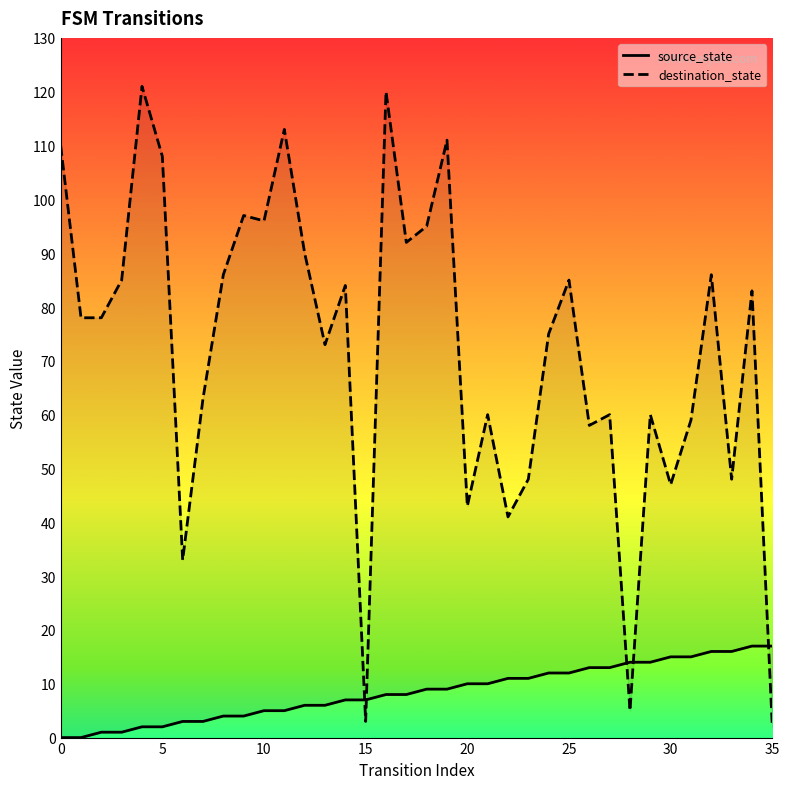

True or false: destination_state has more than 0 interior local peaks.

True